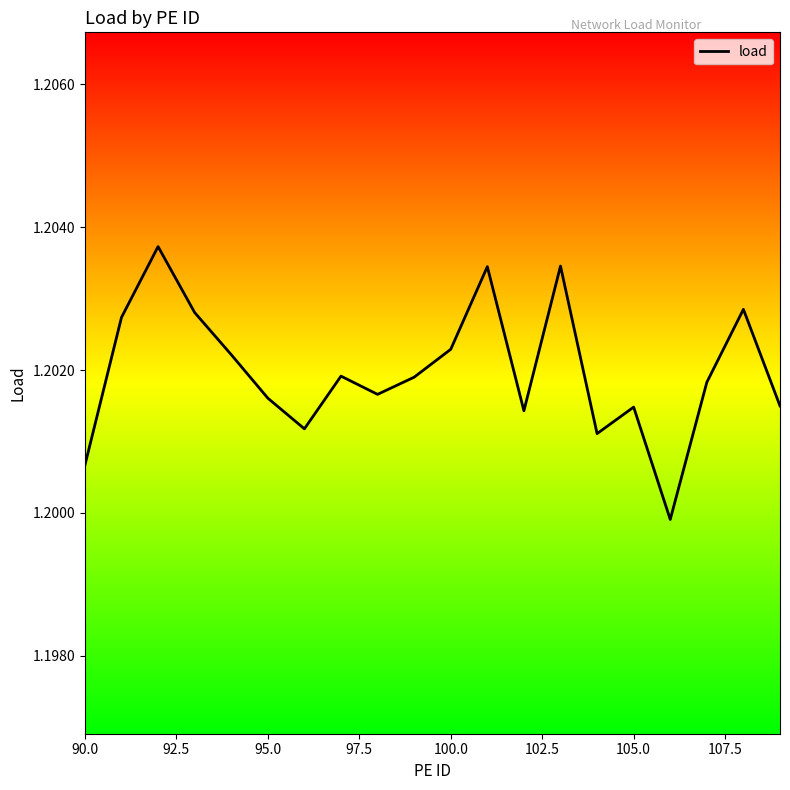

Is this an area chart (filled region under the line)?

No